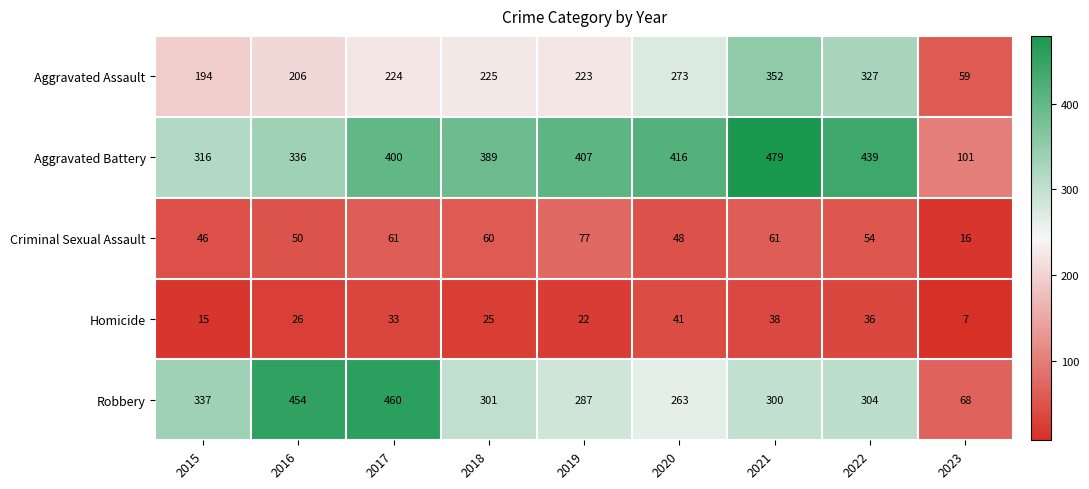

List the series in order of their peak value, highest first.

Aggravated Battery, Robbery, Aggravated Assault, Criminal Sexual Assault, Homicide